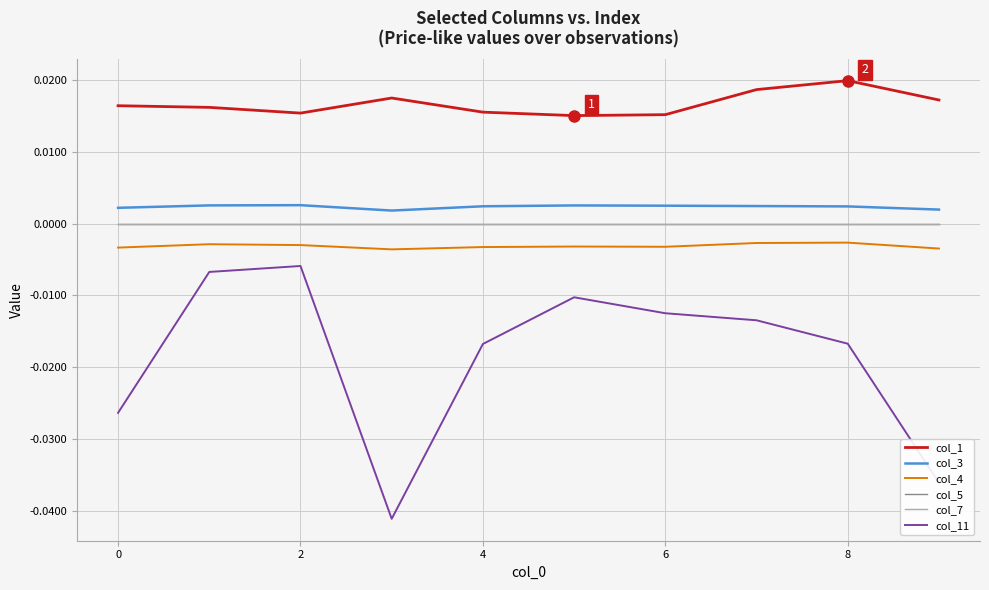

Does the chart have visible grid lines?

Yes